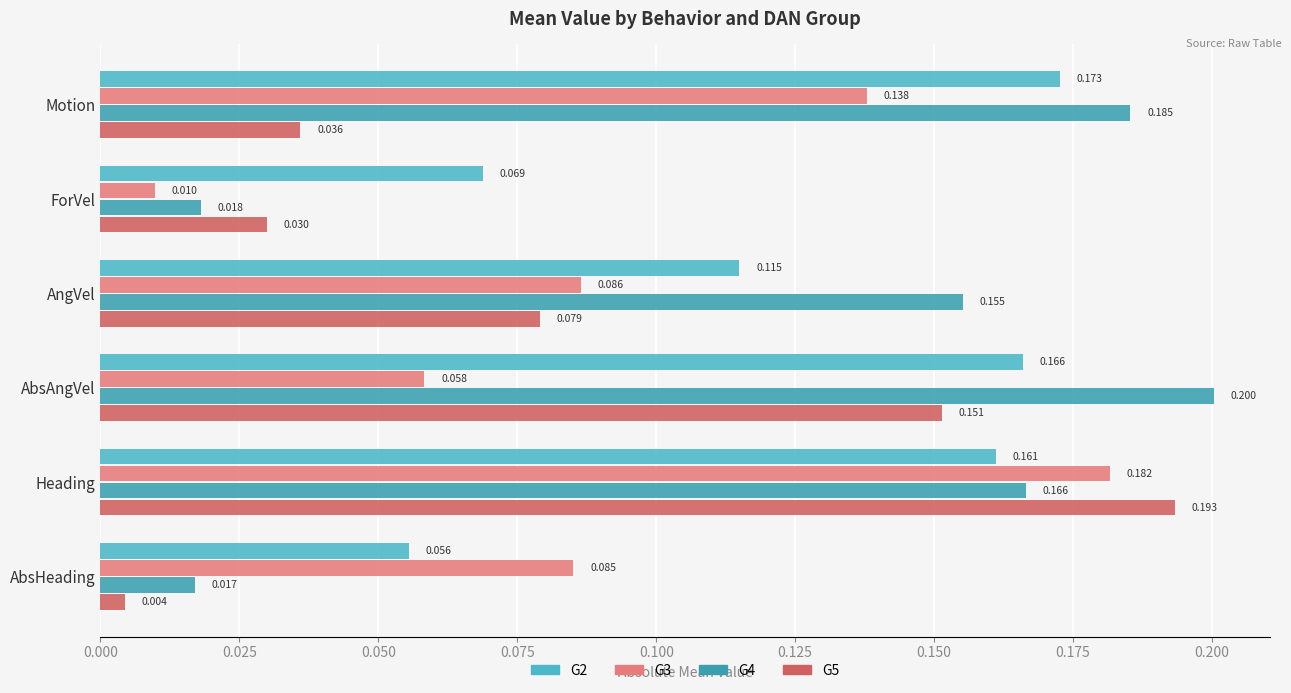

What are all the series names shown in the legend?

G2, G3, G4, G5